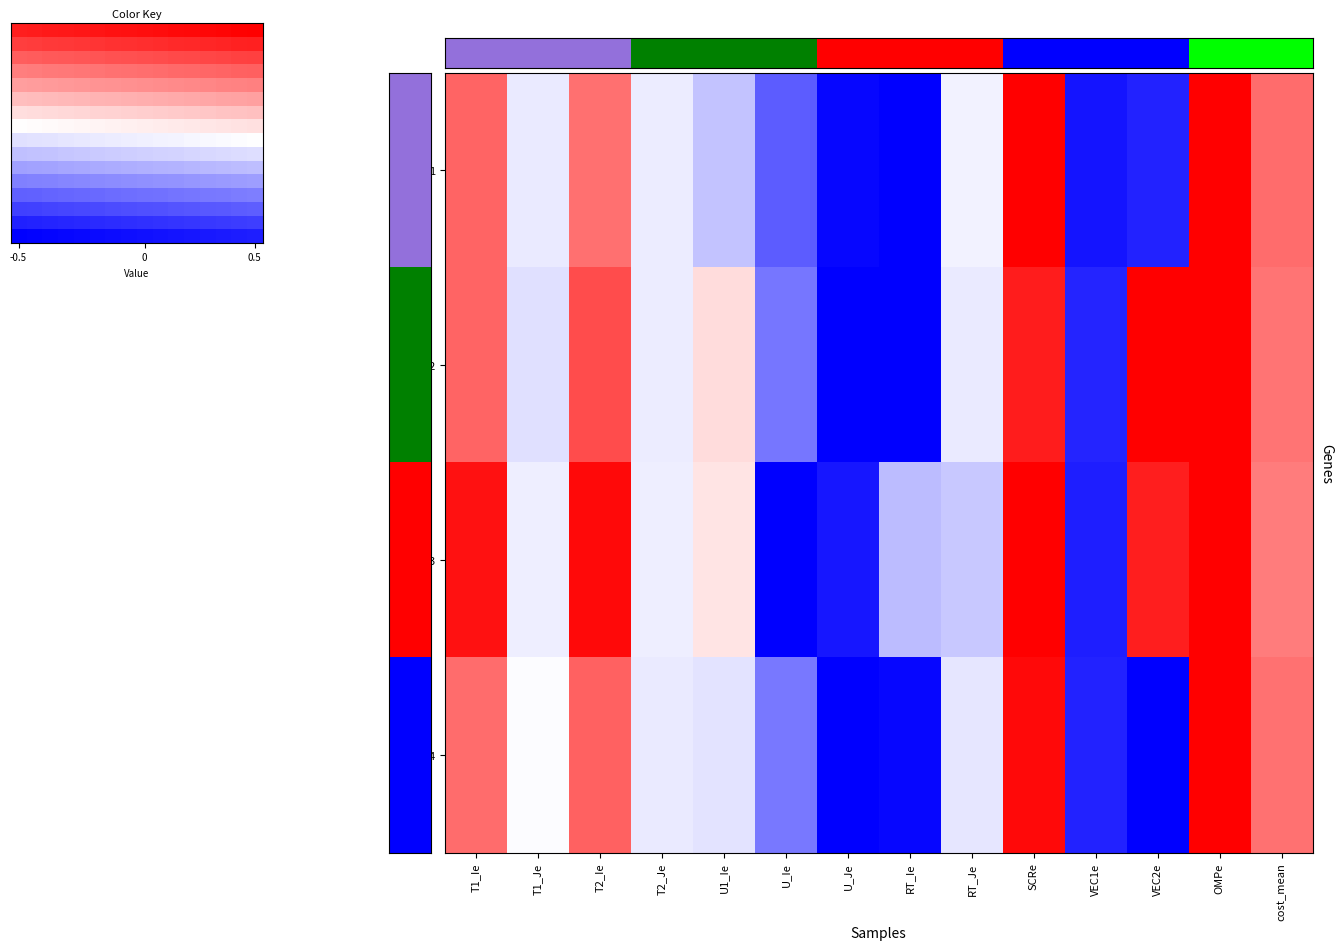

At which label is 3 closest to 0?

T1_Je